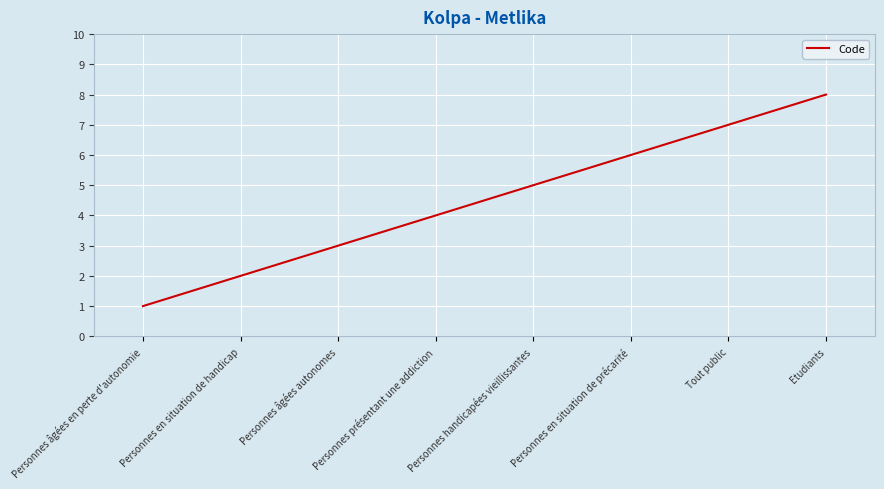

What is the ratio of the value at Personnes handicapées vieillissantes to the value at Personnes âgées en perte d'autonomie?

5.0